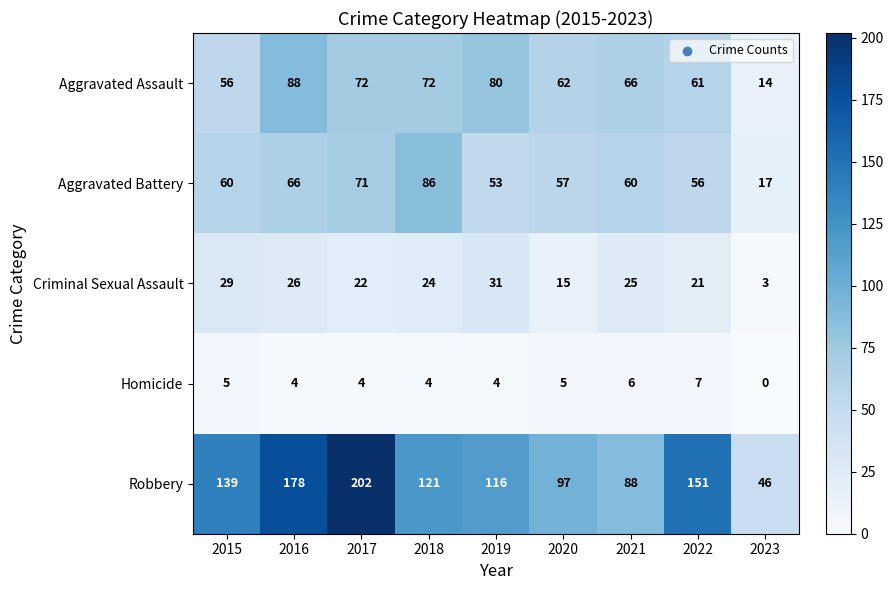

Which label corresponds to the largest value in the chart?

2017